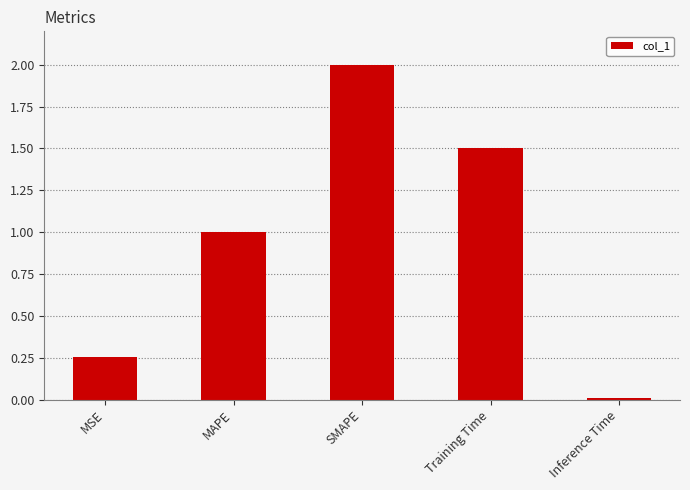

How many data points are above 1?

3